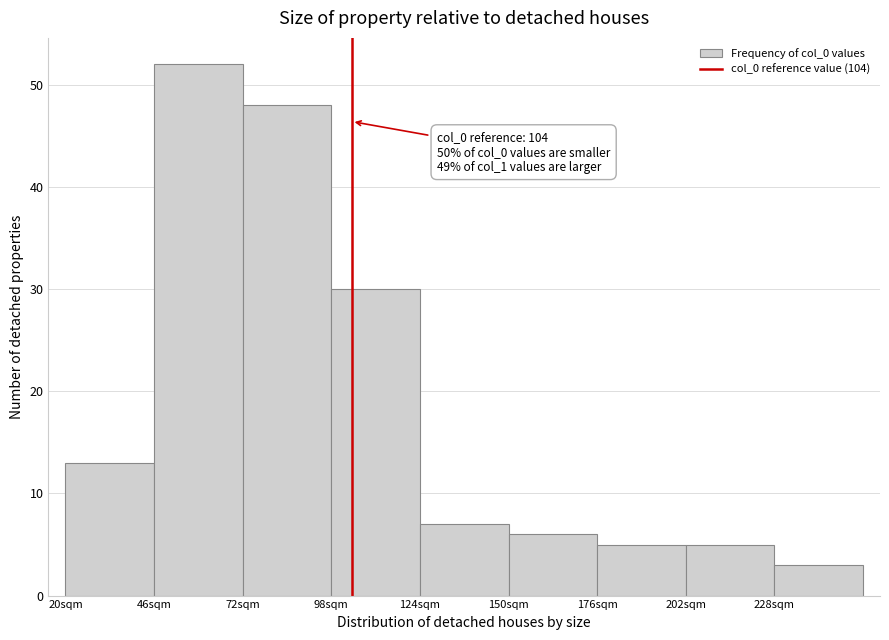

Which range on the x-axis has the tallest bar?

46 to 72